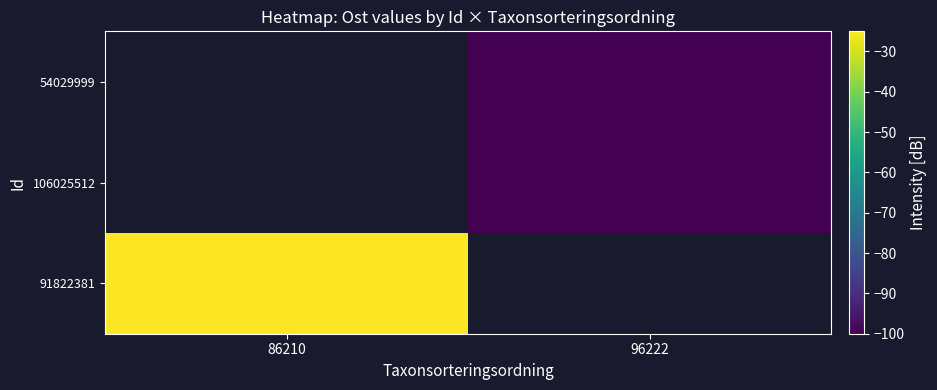

How many data points does each series have?

2